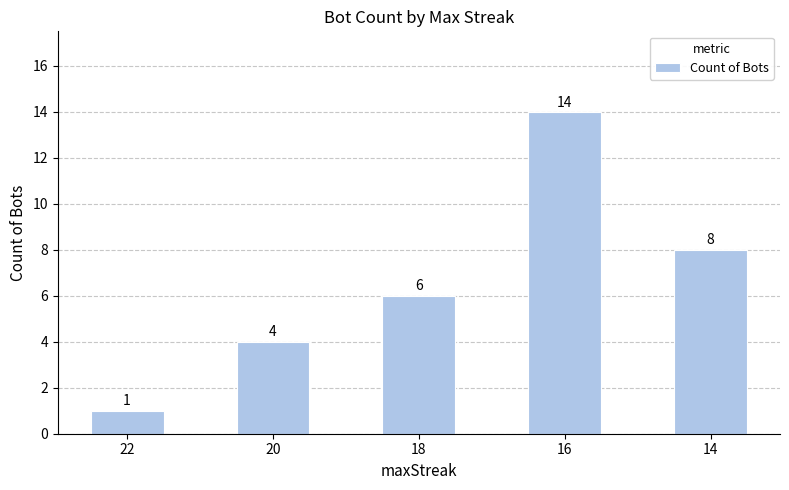

How many data points are less than 6?

2